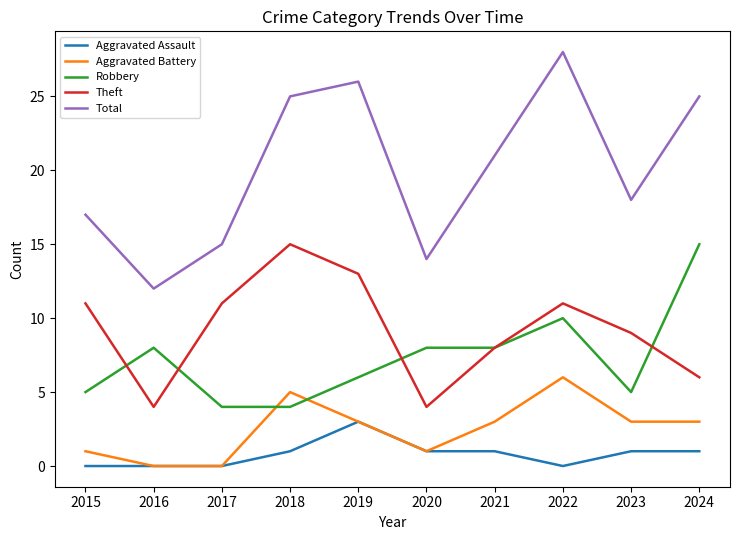

What is the difference between the highest and lowest values at 2019?

23